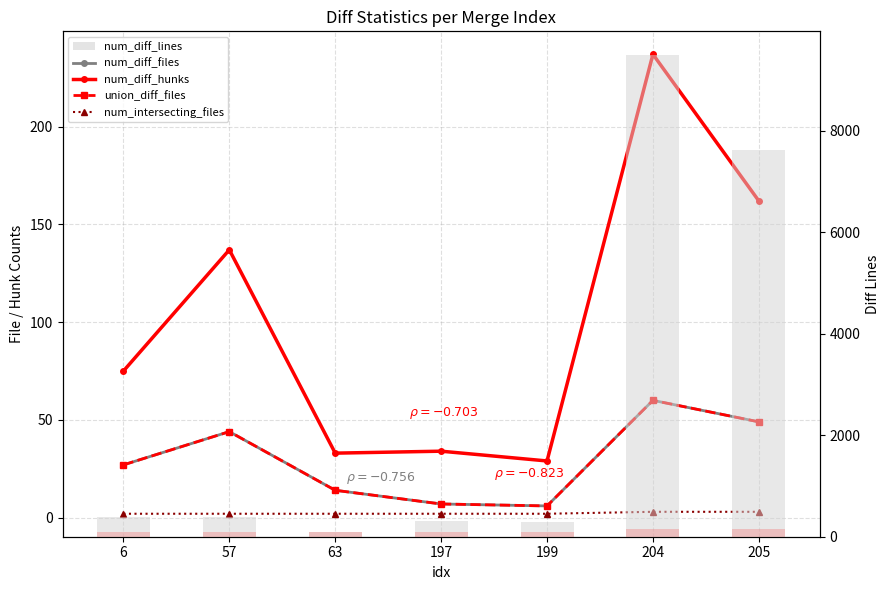

What is the difference between the second highest and minimum values in the num_diff_hunks series?

133